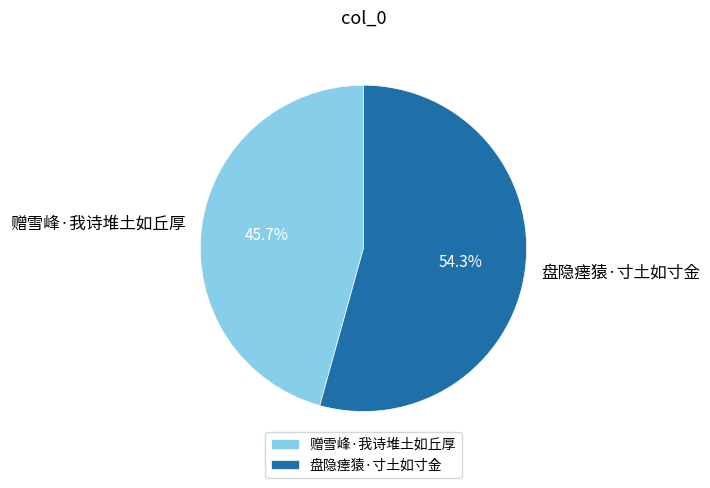

Rank the categories by value from highest to lowest.

盘隐瘗猿·寸土如寸金, 赠雪峰·我诗堆土如丘厚